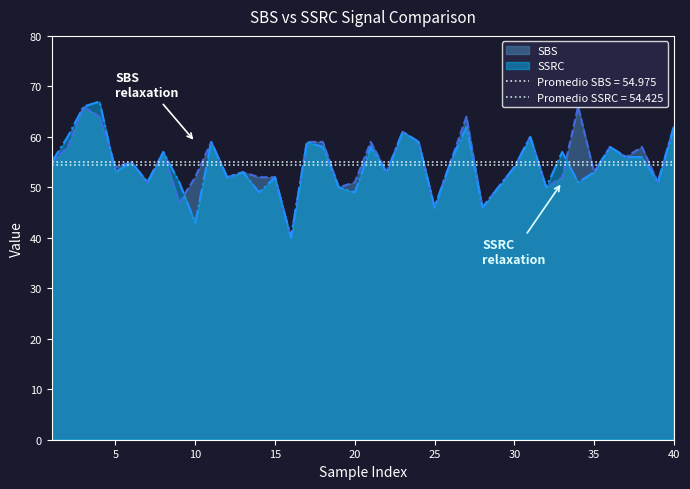

What is the highest value of the SSRC series?

67